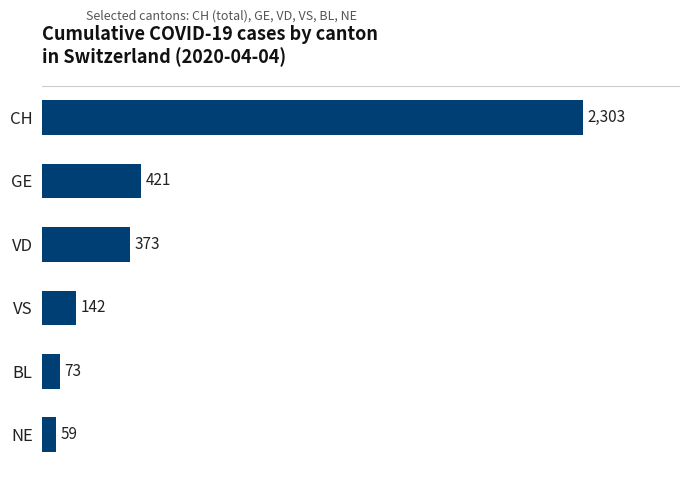

Where is the data nearest to the value 1181?

GE